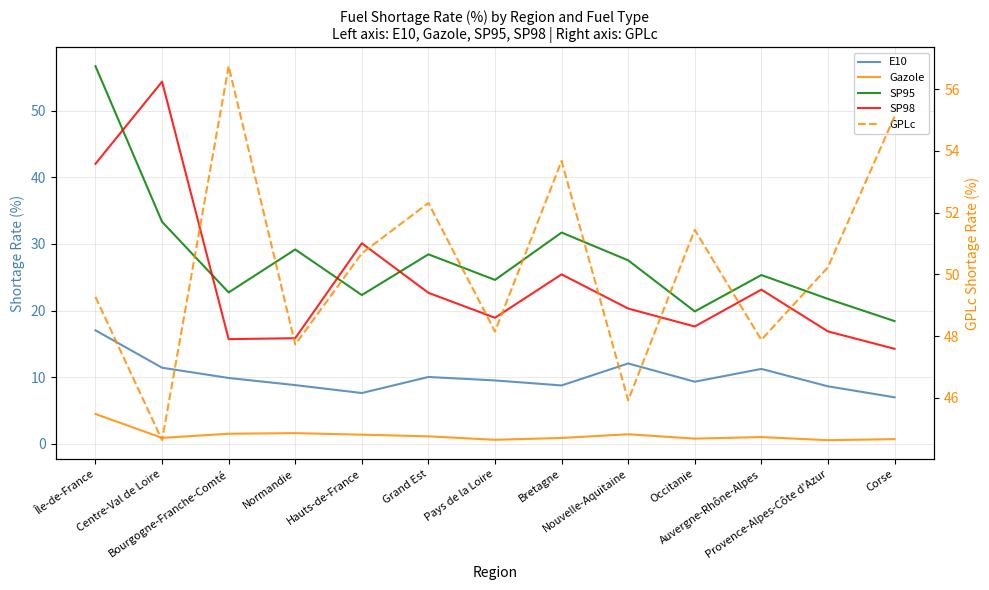

The GPLc series shows 50.7 at Hauts-de-France. True or false?

True